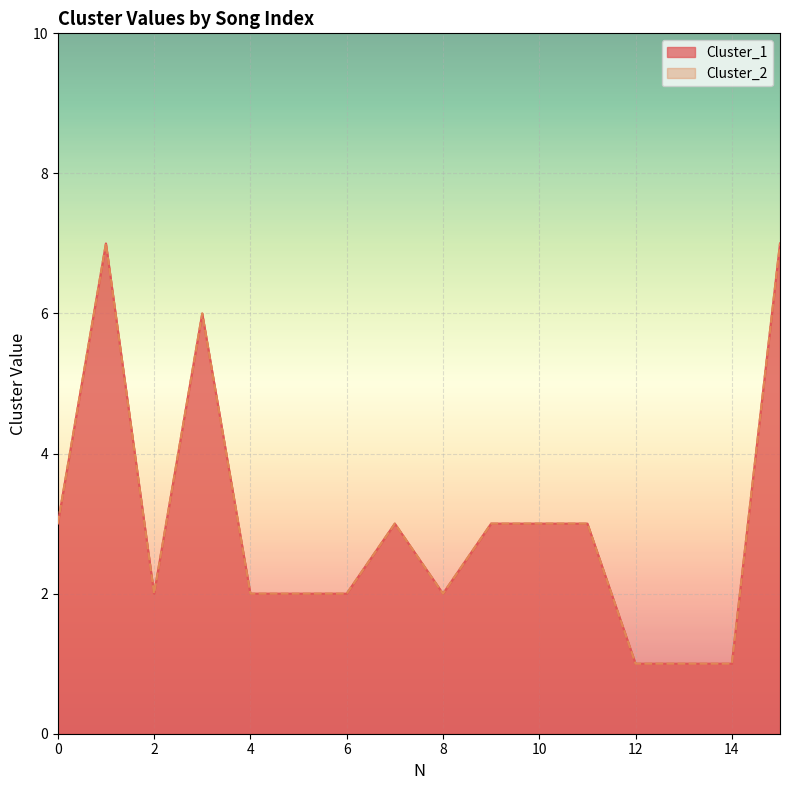

True or false: Cluster_1 and Cluster_2 cross at least once.

False